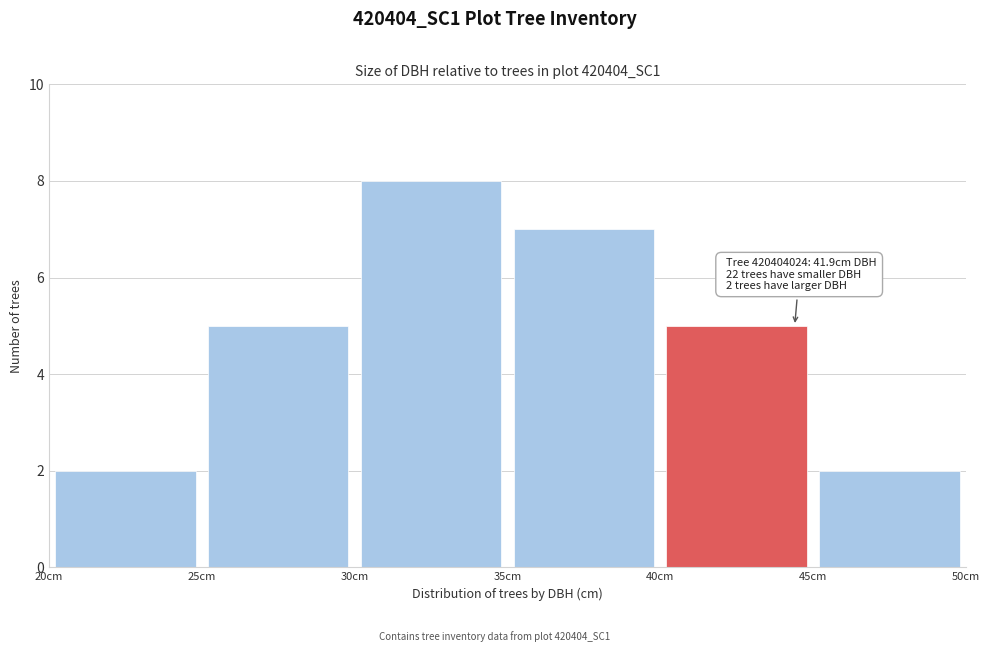

Which range on the x-axis has the tallest bar?

30 to 35